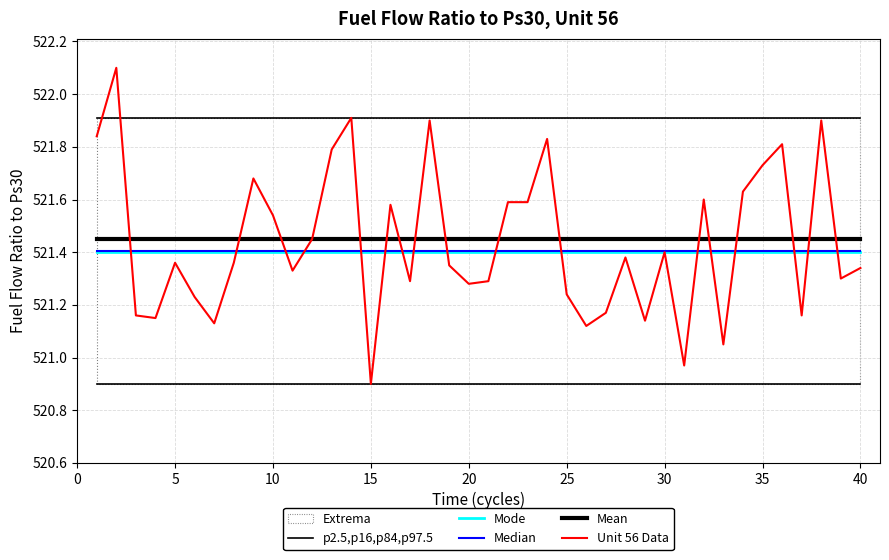

How many values in the Unit 56 Data series exceed 521?

38